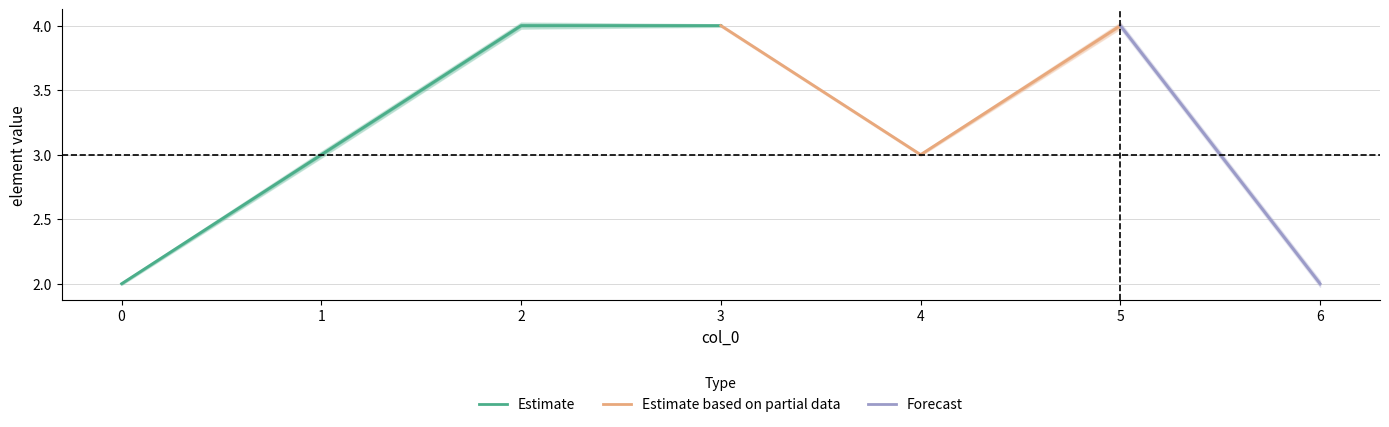

How many categories are shown in the chart?

7